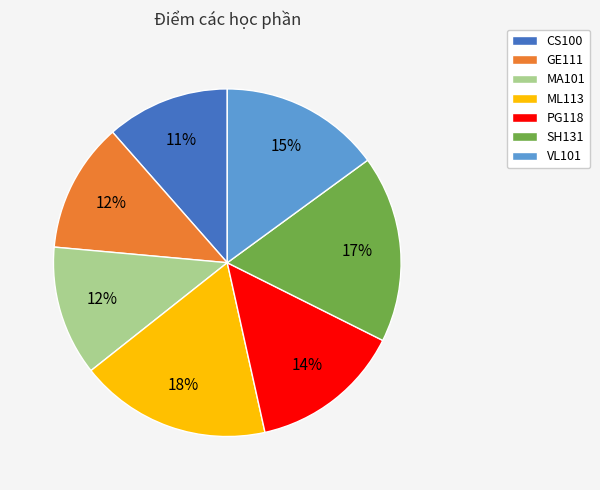

What percentage is the ML113 slice, to the nearest percent?

18%